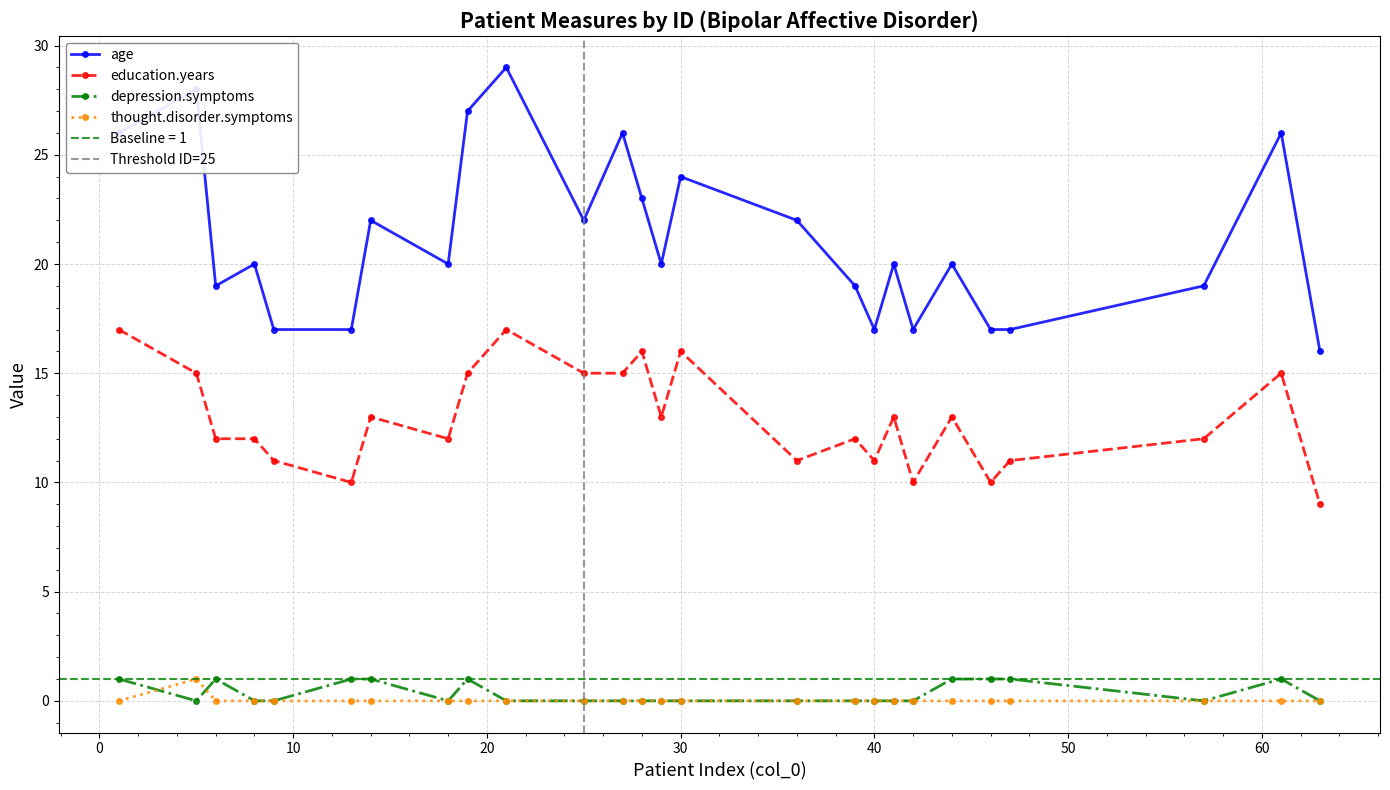

Where is education.years nearest to the value 13?

14